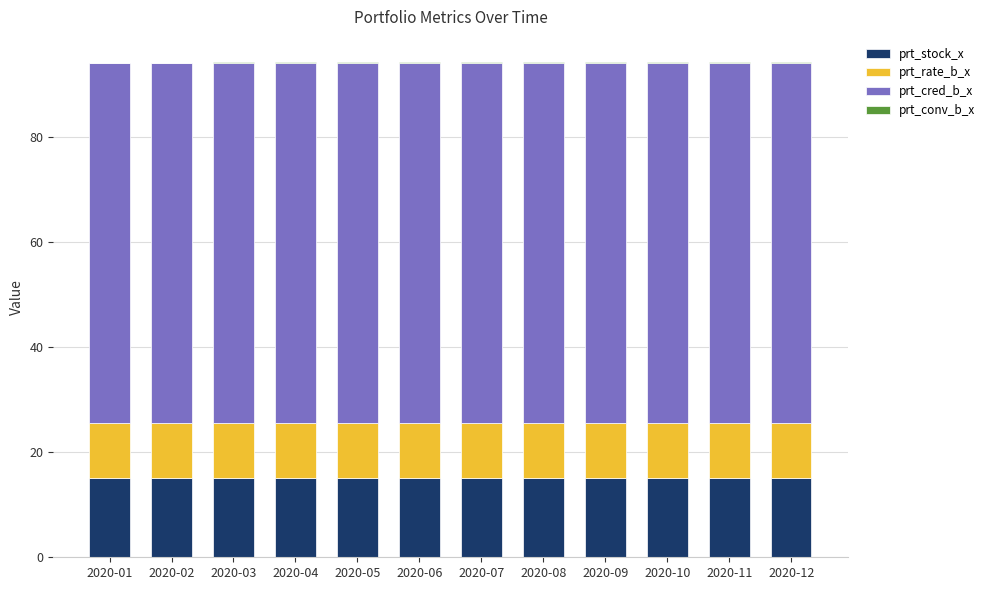

The prt_stock_x series shows 15.0 at 2020-09. True or false?

True